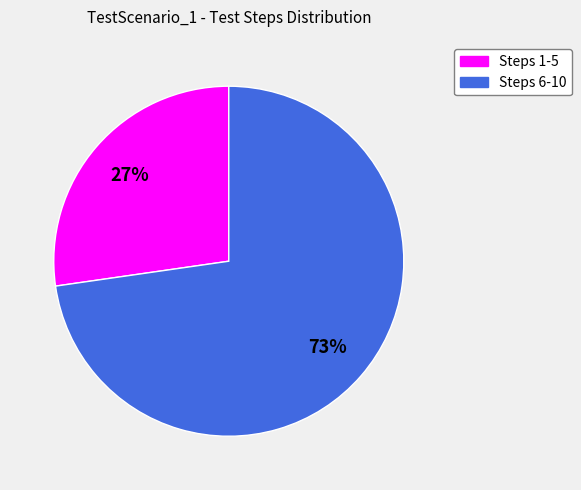

To the nearest percent, what is the average slice percentage?

50%